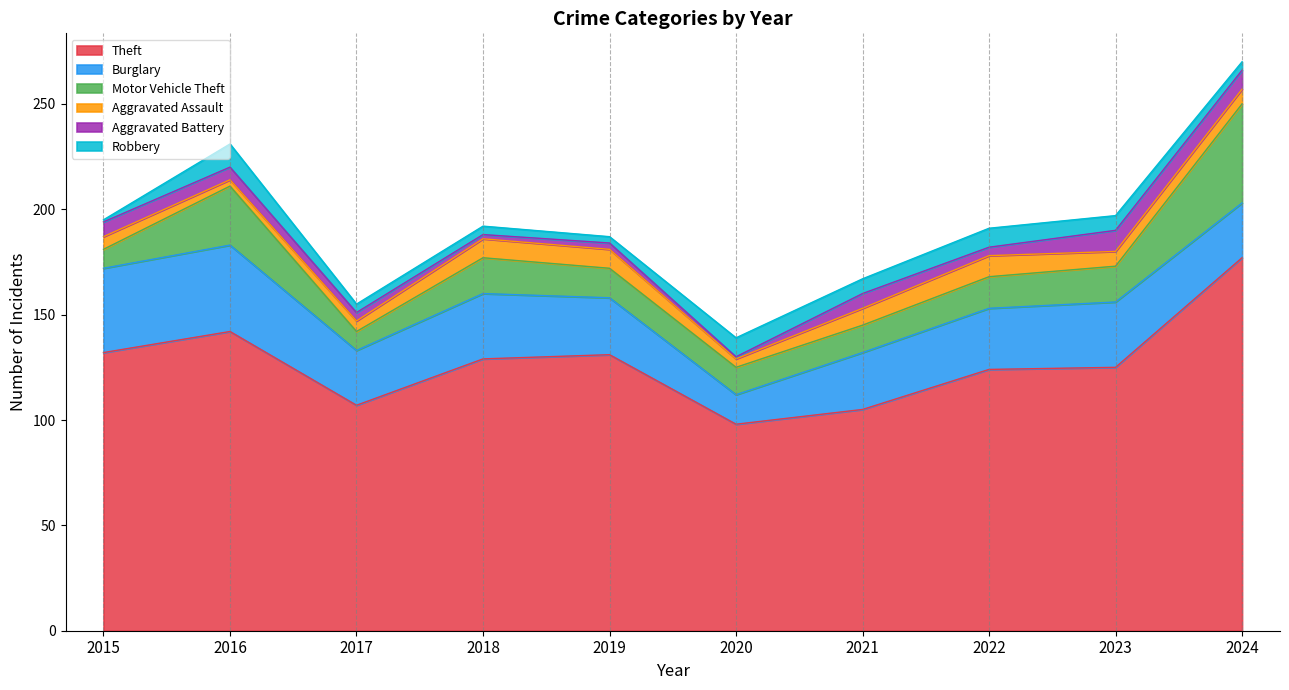

What is the value of the Aggravated Assault point at the 6th from the left?

4